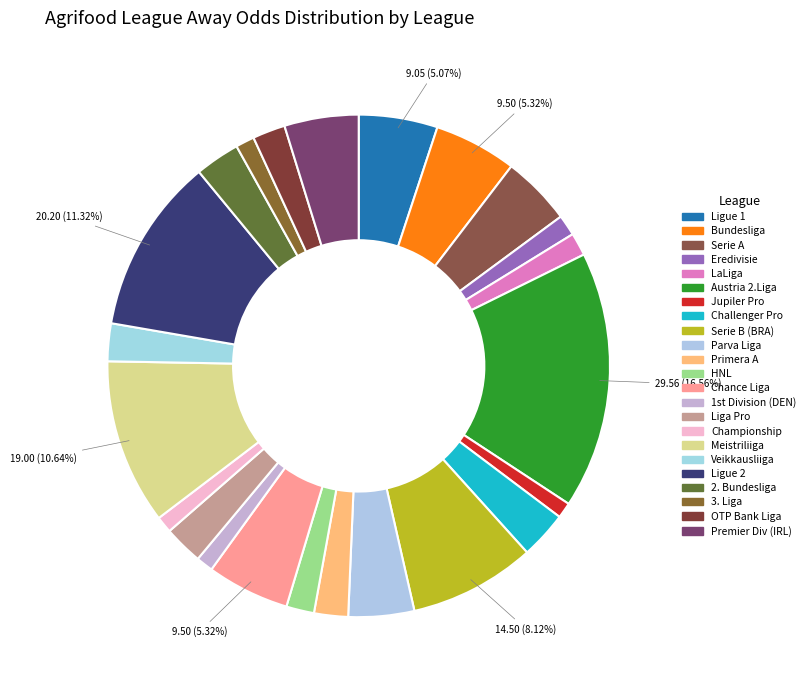

Does any single category account for the majority?

No